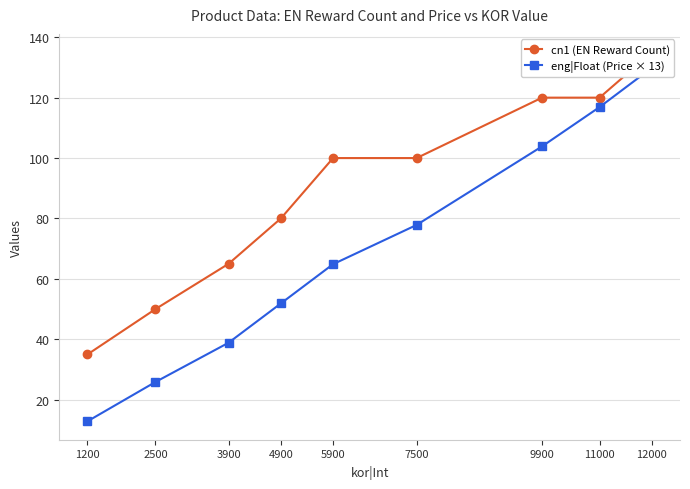

Reading left to right, extract all data points from this chart.

cn1 (EN Reward Count): 1200=35.0	2500=50.0	3900=65.0	4900=80.0	5900=100.0	7500=100.0	9900=120.0	11000=120.0	12000=135.0
eng|Float (Price × 13): 1200=12.9	2500=25.9	3900=38.9	4900=51.9	5900=64.9	7500=77.9	9900=103.9	11000=116.9	12000=129.9